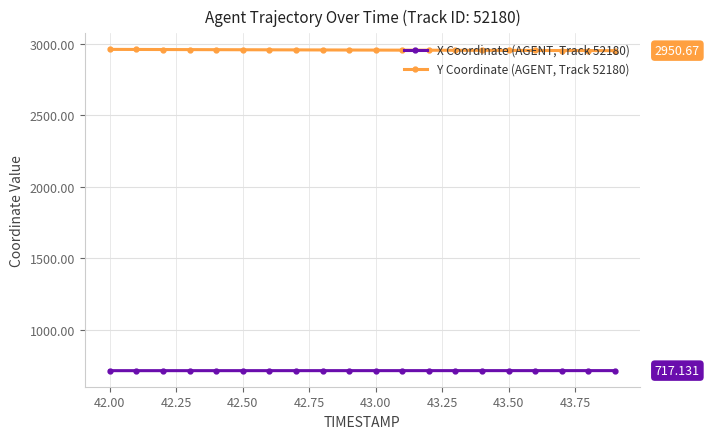

What is the difference between the maximum and minimum values in the X Coordinate (AGENT, Track 52180) series?

0.3